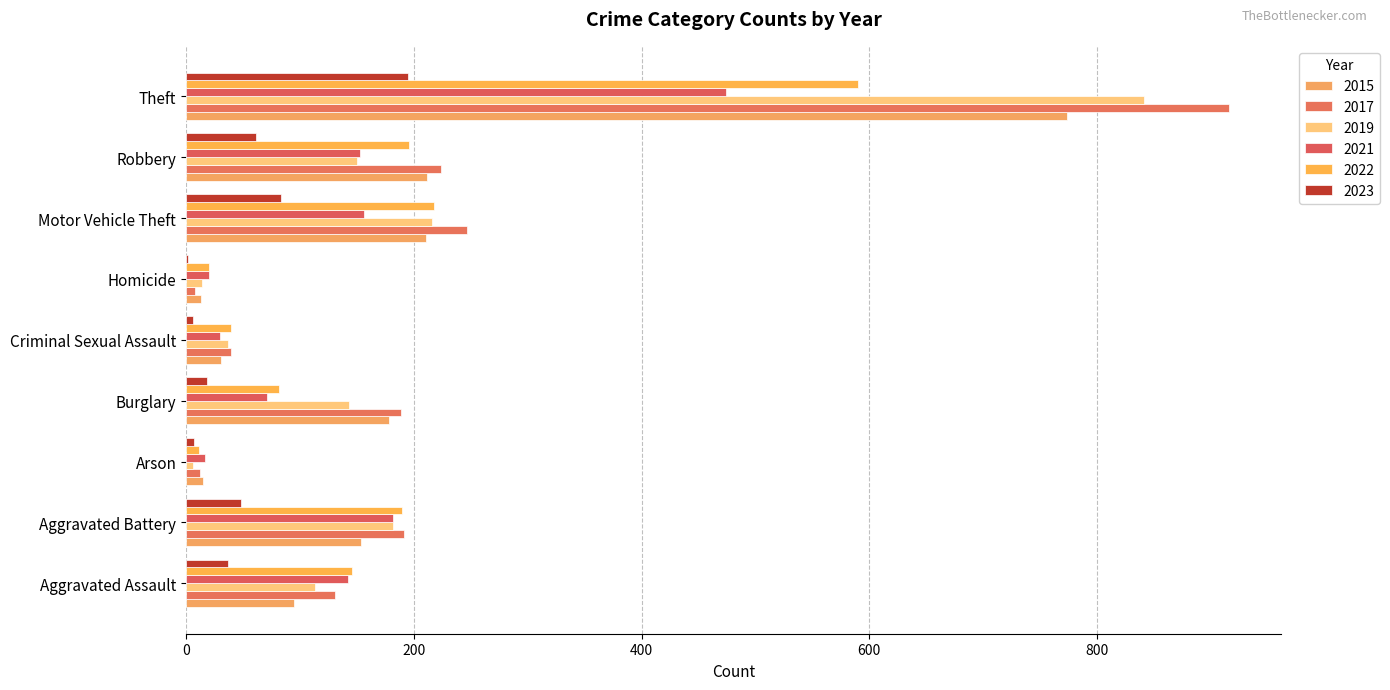

Rank the series at Homicide from highest to lowest value.

2021, 2022, 2019, 2015, 2017, 2023